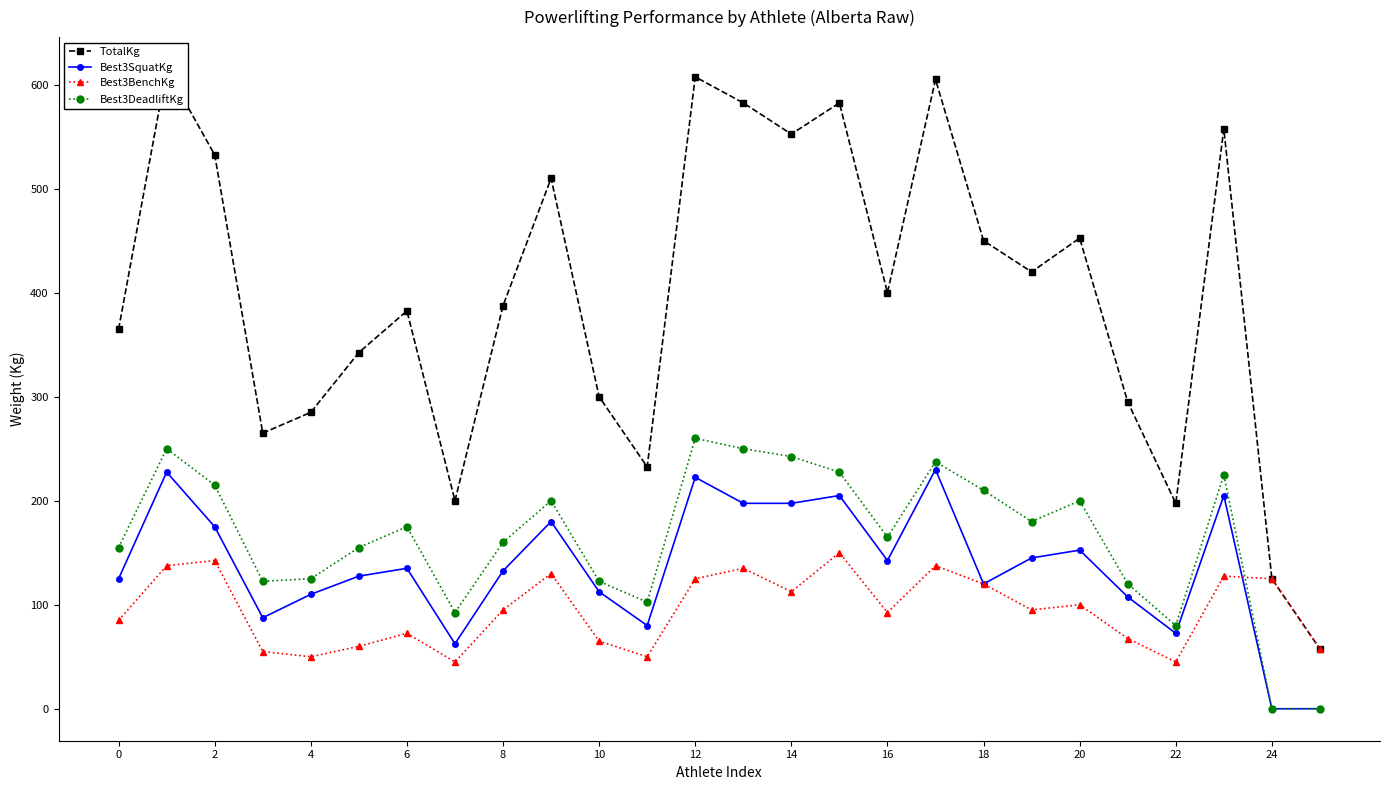

What is the highest value of the Best3DeadliftKg series?

260.0